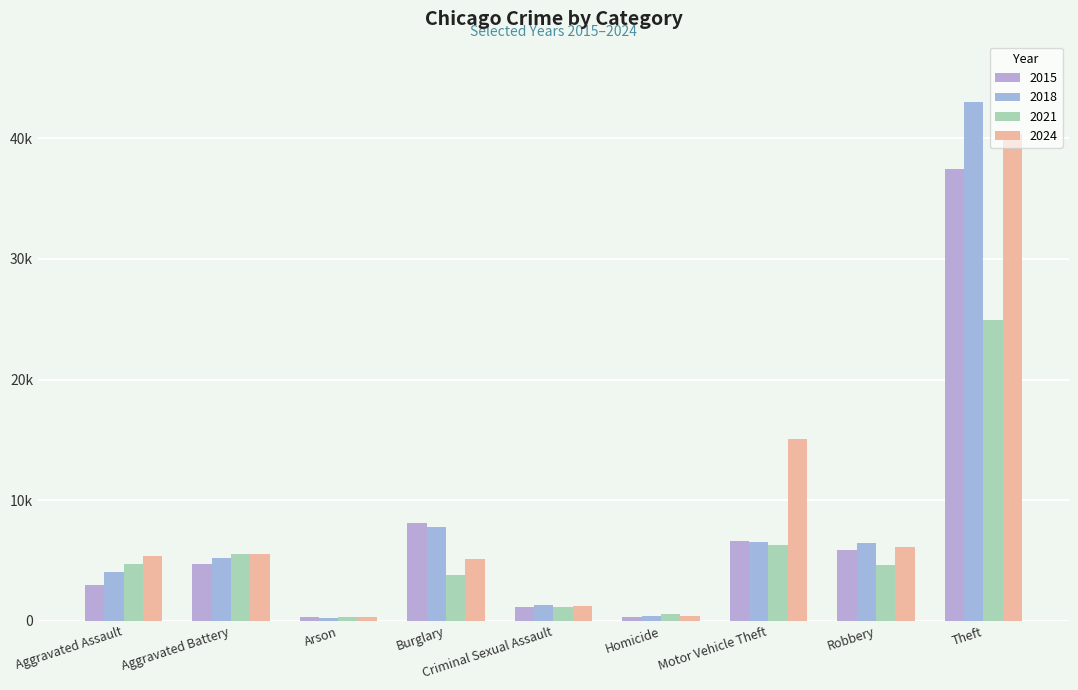

Reading right to left, extract all data points from this chart.

2015: Theft=37422	Robbery=5893	Motor Vehicle Theft=6581	Homicide=328	Criminal Sexual Assault=1188	Burglary=8108	Arson=288	Aggravated Battery=4741	Aggravated Assault=2997
2018: Theft=42980	Robbery=6443	Motor Vehicle Theft=6552	Homicide=387	Criminal Sexual Assault=1356	Burglary=7807	Arson=247	Aggravated Battery=5209	Aggravated Assault=4080
2021: Theft=24968	Robbery=4628	Motor Vehicle Theft=6263	Homicide=536	Criminal Sexual Assault=1164	Burglary=3784	Arson=350	Aggravated Battery=5517	Aggravated Assault=4733
2024: Theft=40334	Robbery=6119	Motor Vehicle Theft=15034	Homicide=405	Criminal Sexual Assault=1207	Burglary=5112	Arson=334	Aggravated Battery=5520	Aggravated Assault=5373